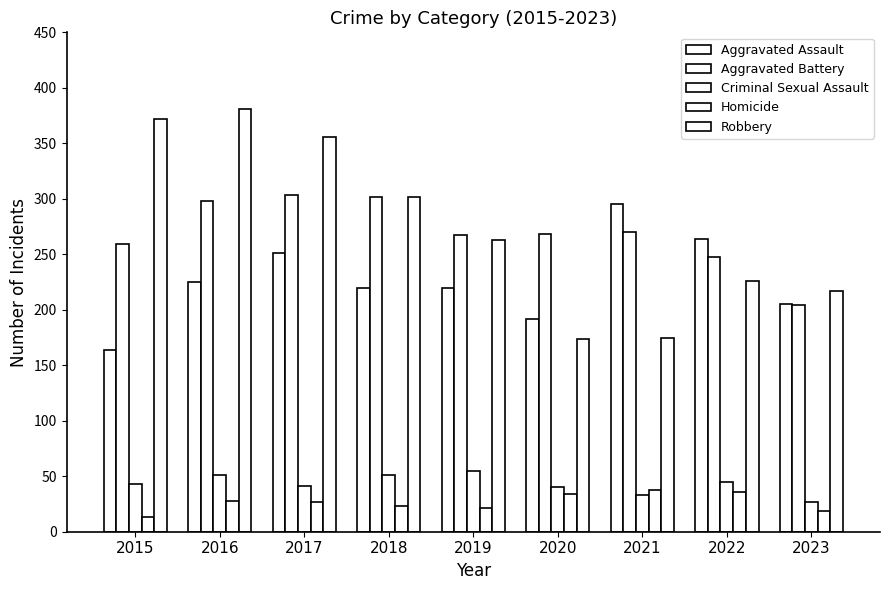

What is the total value across all series at 2018?

898